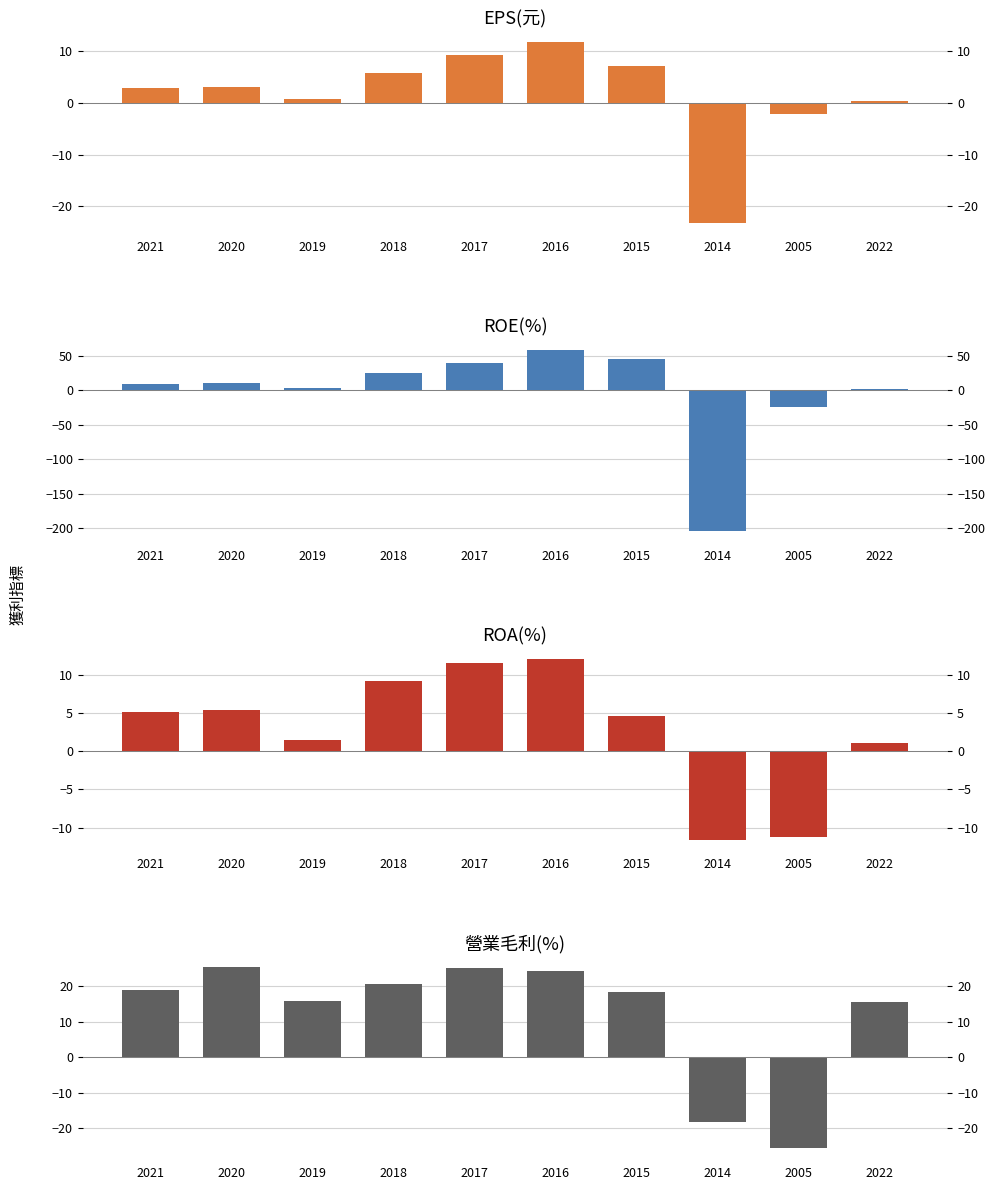

What position from the left is 2014?

8